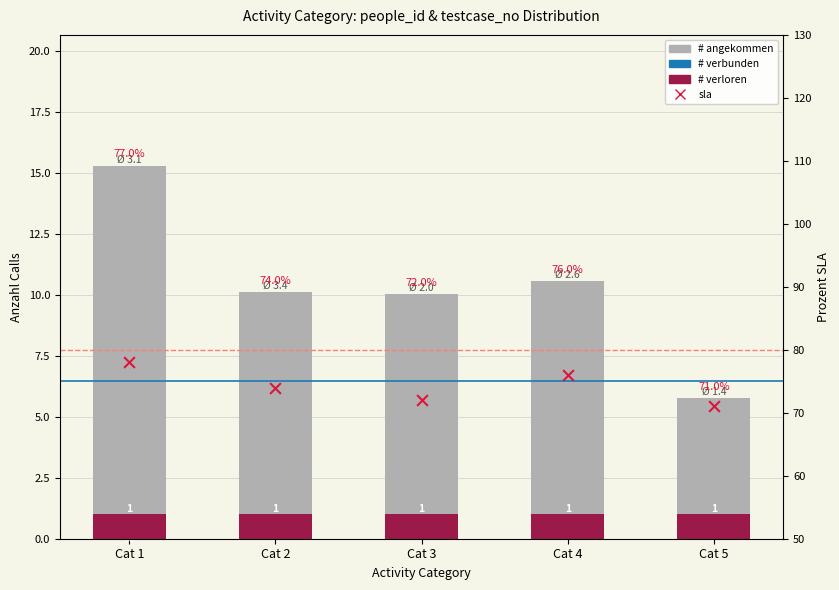

What are all the series names shown in the legend?

# angekommen, # verbunden, # verloren, sla